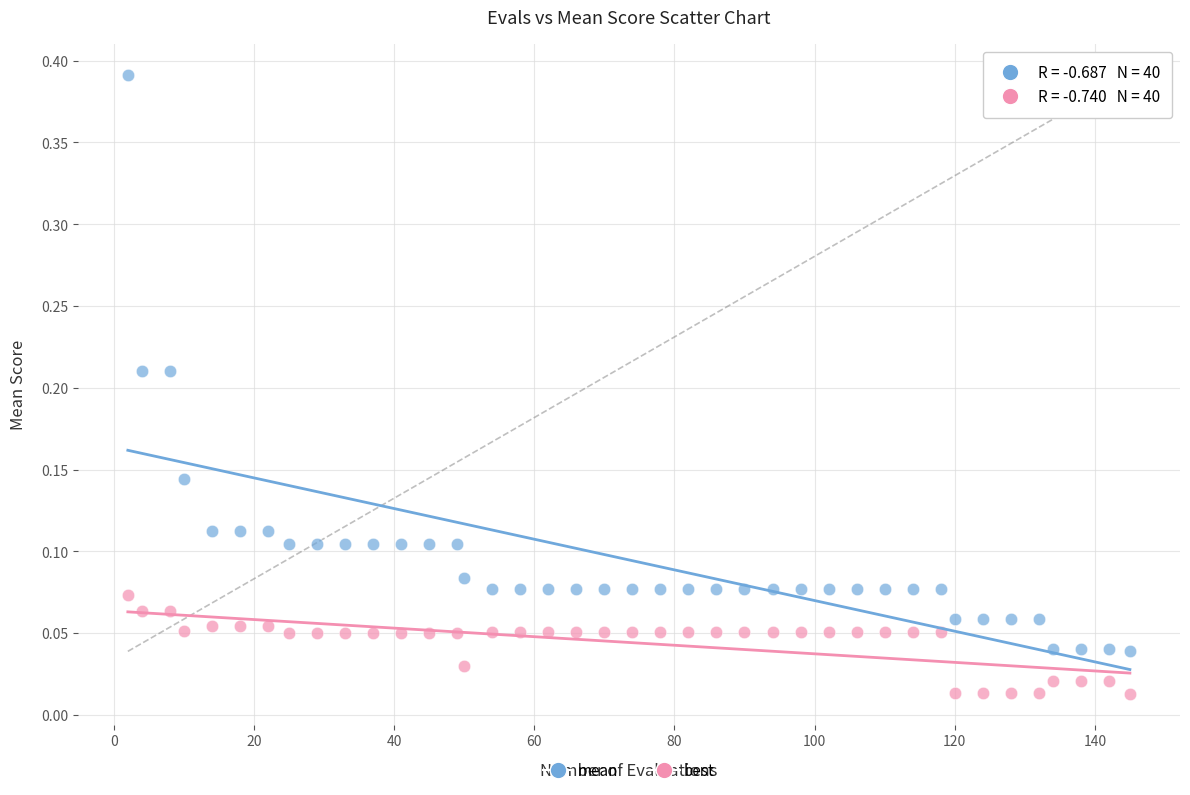

Across all data points, what is the range of X values (max minus min)?

143.0